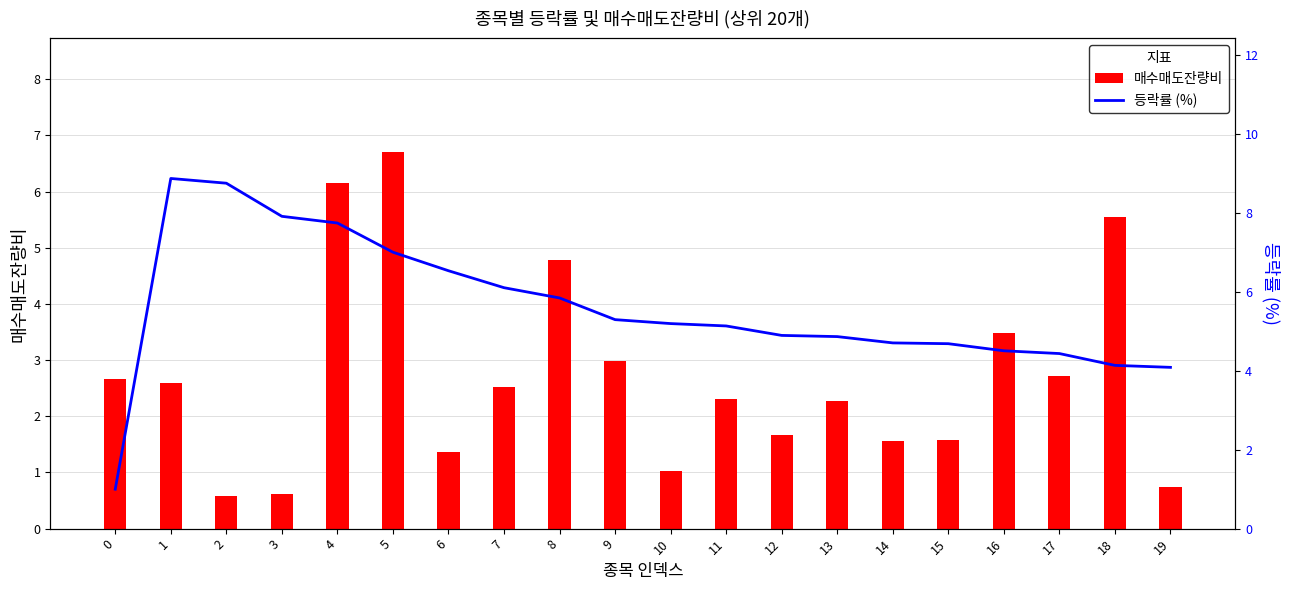

At how many categories does at least one series exceed 1?

20